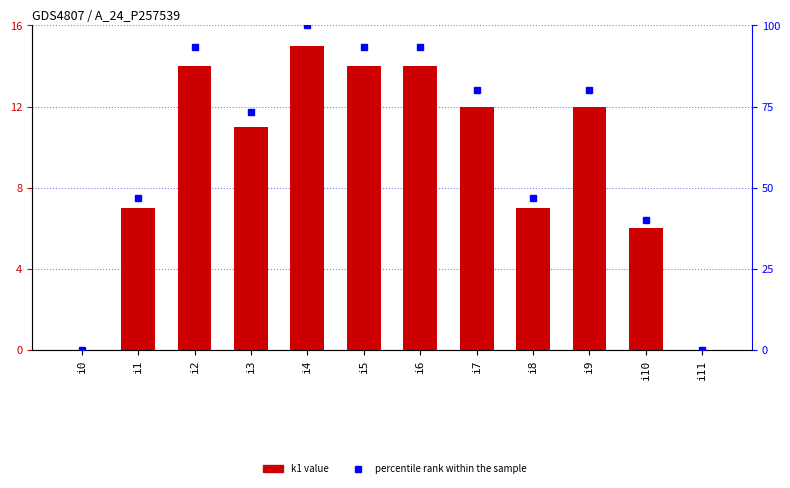

Where does the k1 series first go above 12?

i2